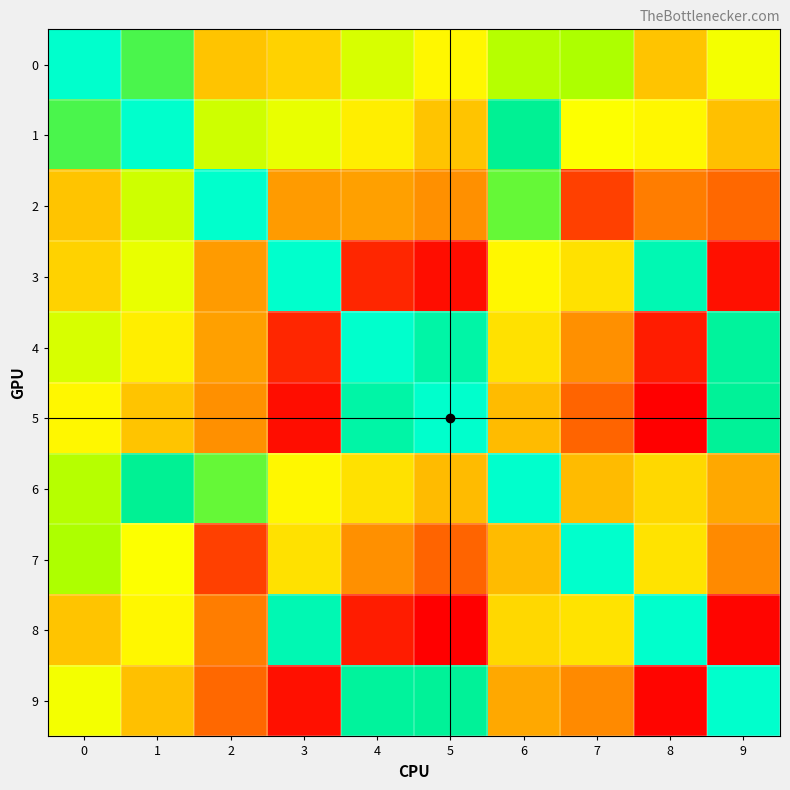

At which category is the sum across all series the highest?

8